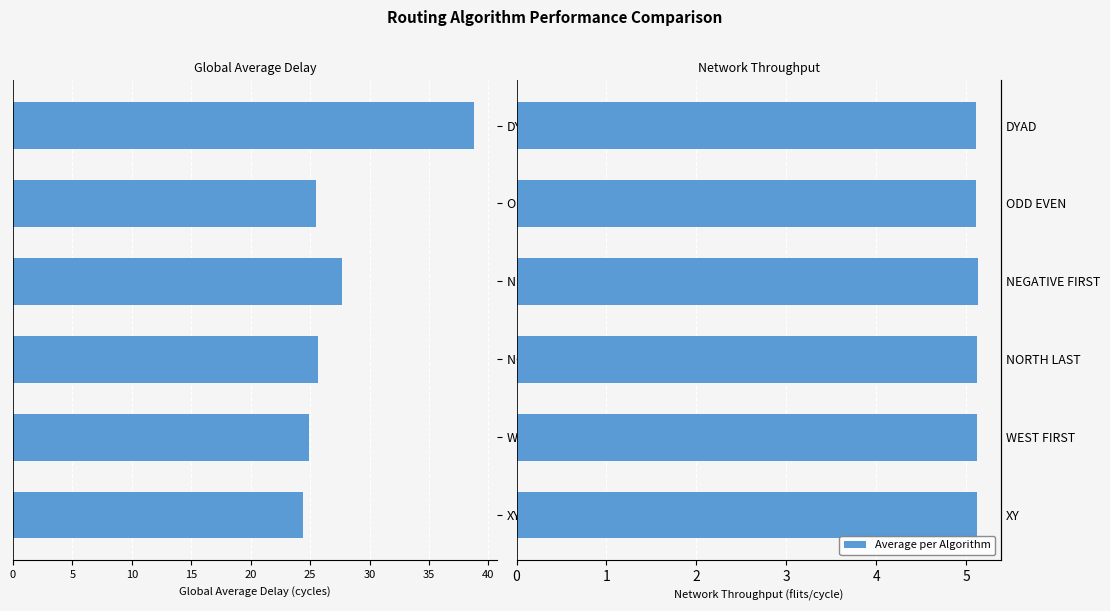

What is the value of the Network Throughput (flits/cycle) bar at the 1st from the left?

5.1